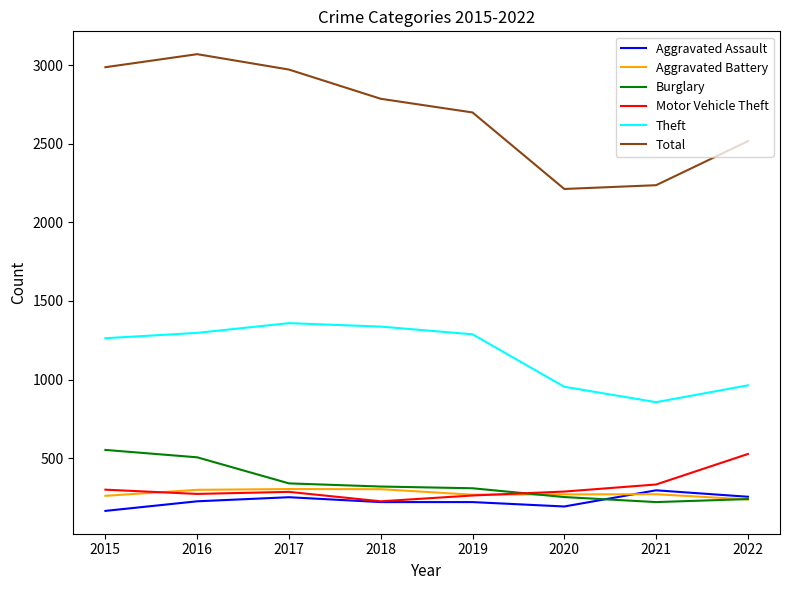

What is the difference between the second highest and second lowest values in the Aggravated Assault series?

62